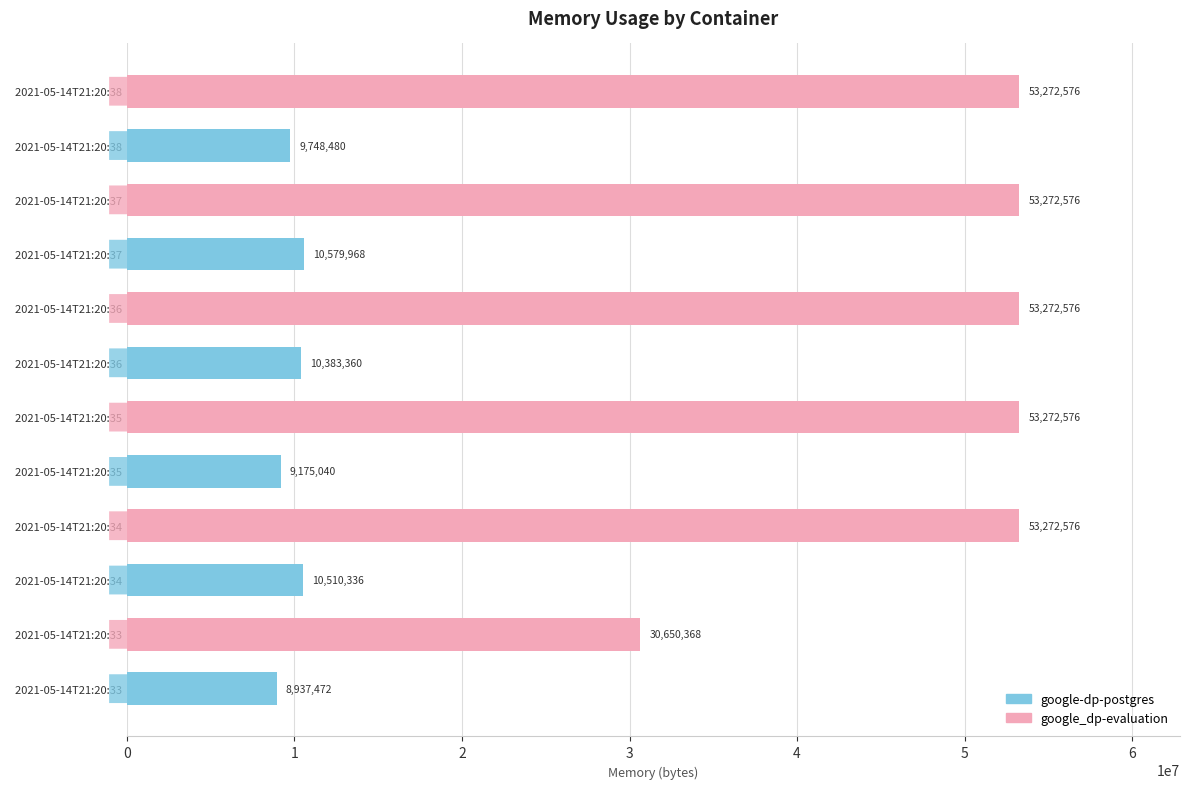

What is the maximum value shown in the chart?

53272576